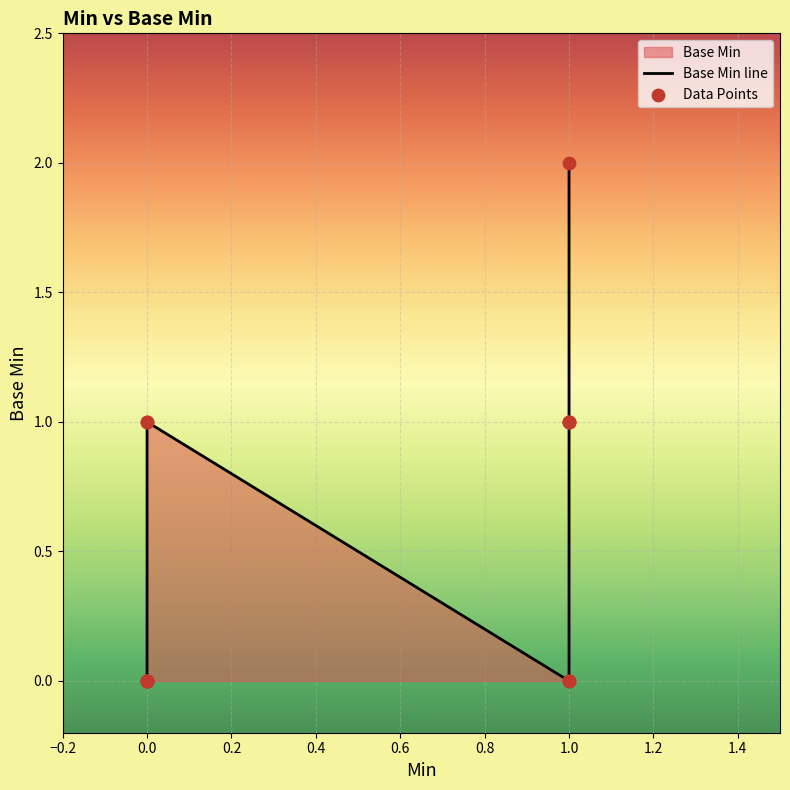

What is the change in value from 0 to 1?

+1